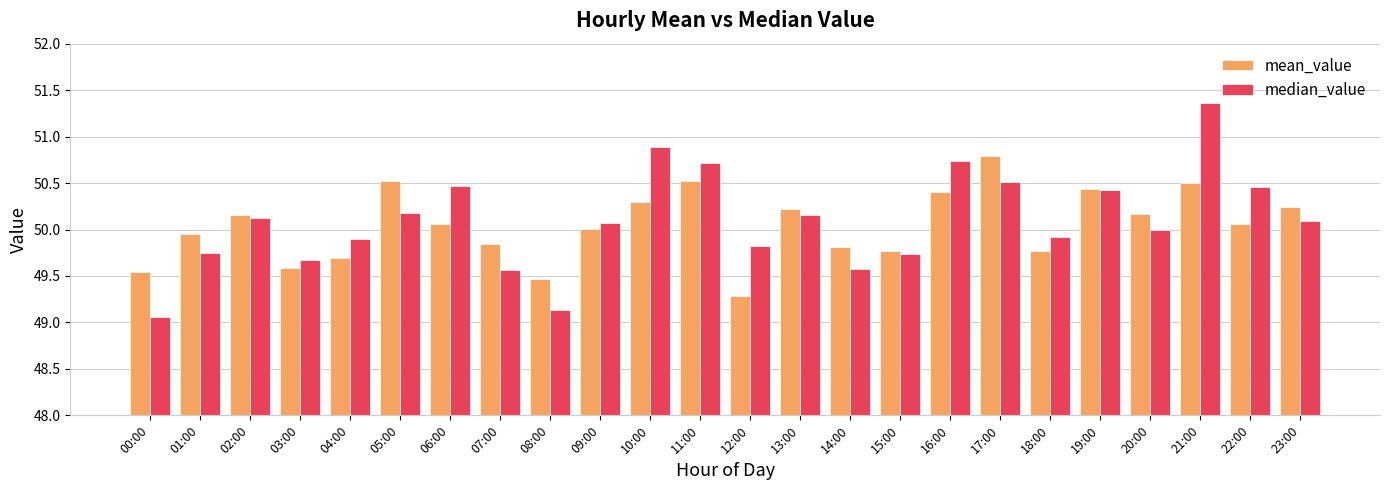

Rank the series at 16:00 from highest to lowest value.

median_value, mean_value